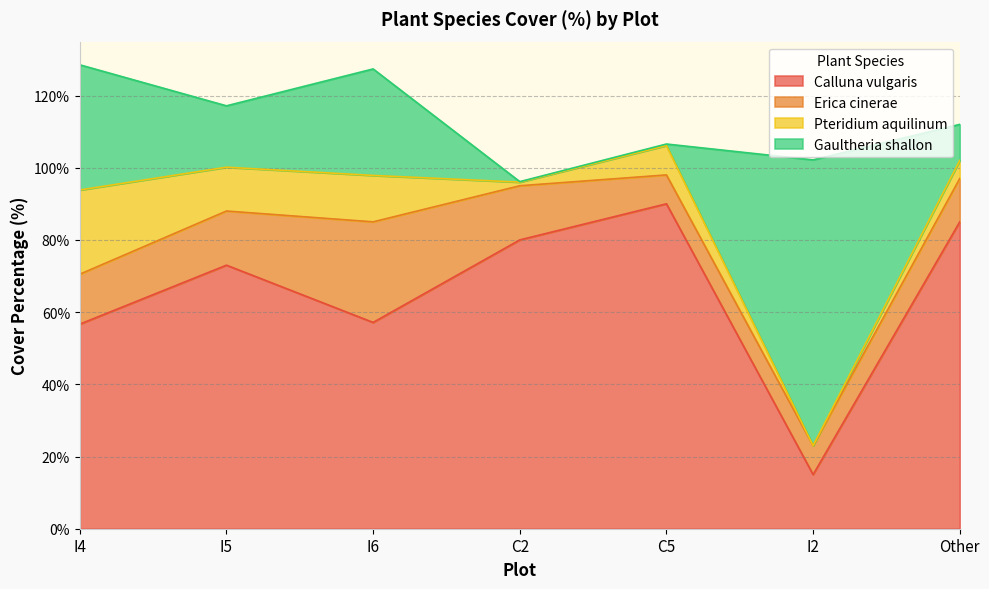

What position from the right is I2?

2